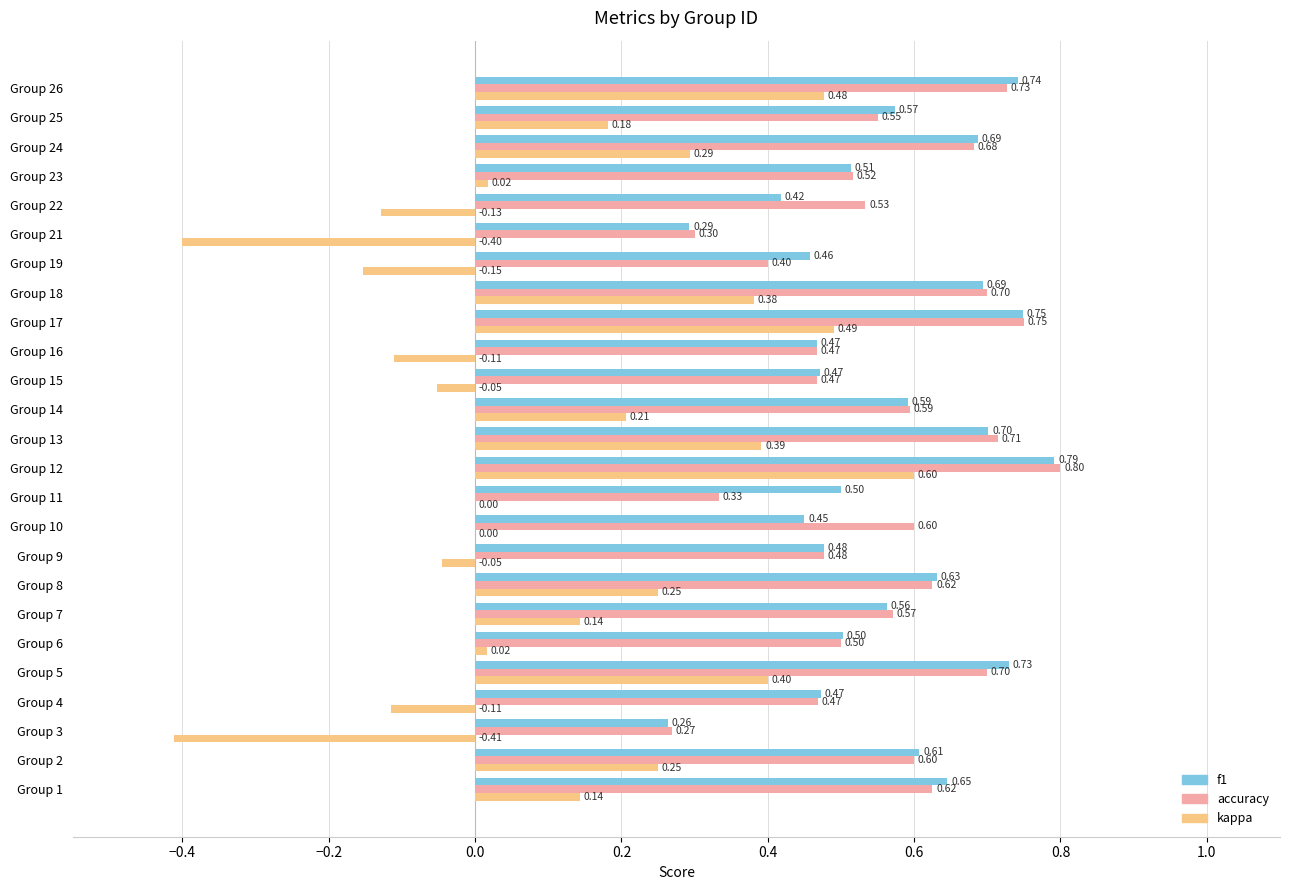

Which series has the largest total across all categories?

f1